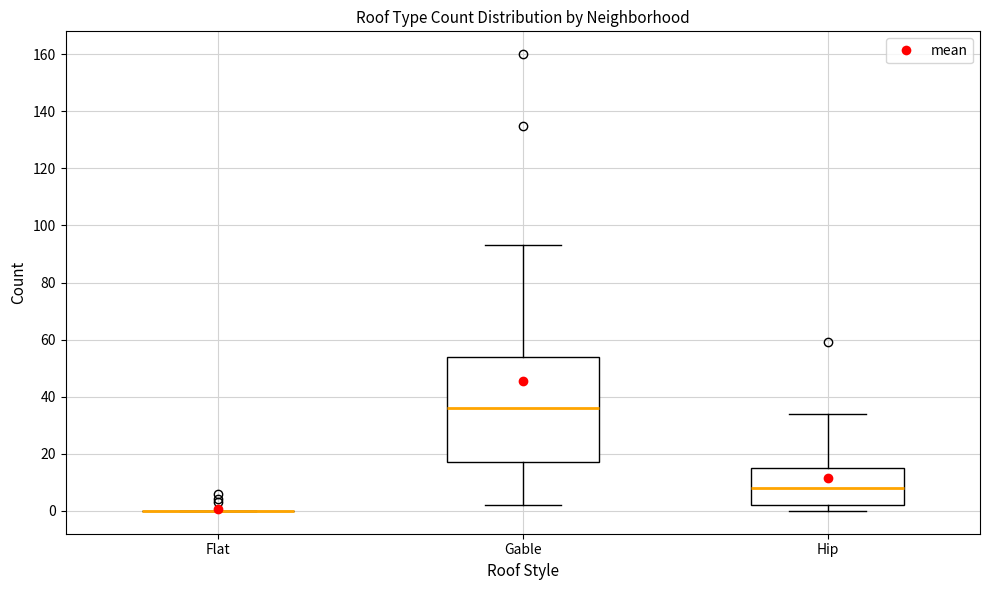

Reading left to right, read every box against the y-axis: the position of its median line, the range the box covers, and the ends of its whiskers. The values are not printed on the chart, so give them approximately, as read against the axis.

Flat: box collapsed to a line at 0, whiskers 0 to 0
Gable: median 36, box 18 to 54, whiskers 2 to 94
Hip: median 8, box 2 to 16, whiskers 0 to 34